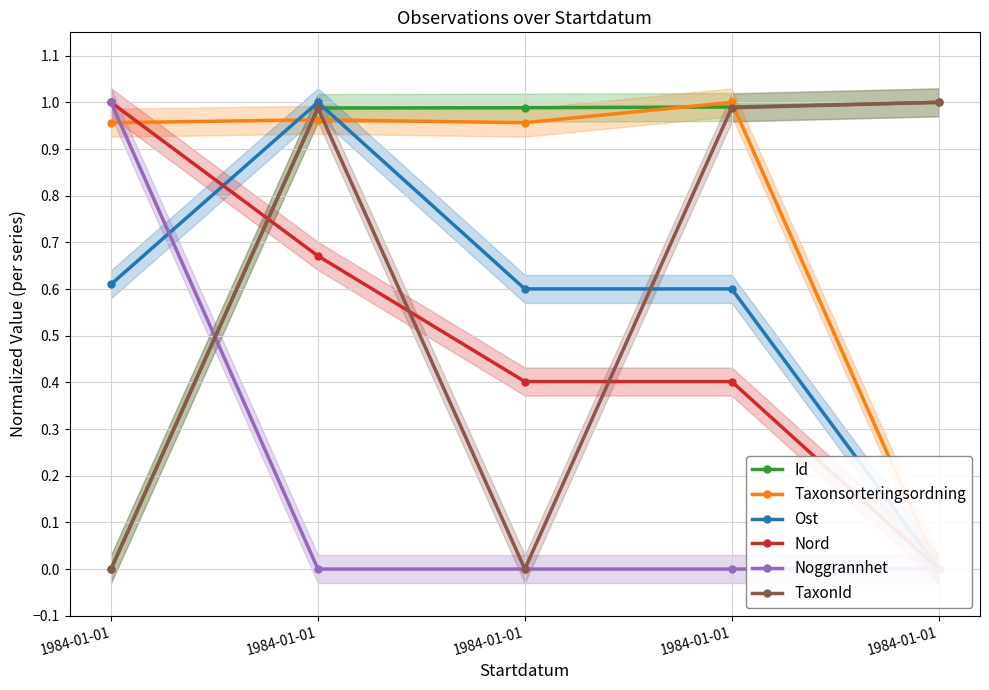

Is this an area chart (filled region under the line)?

No